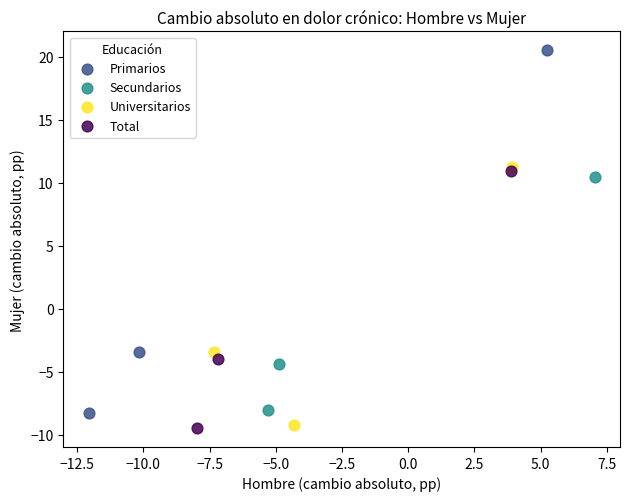

What are all the series names shown in the legend?

Primarios, Secundarios, Universitarios, Total